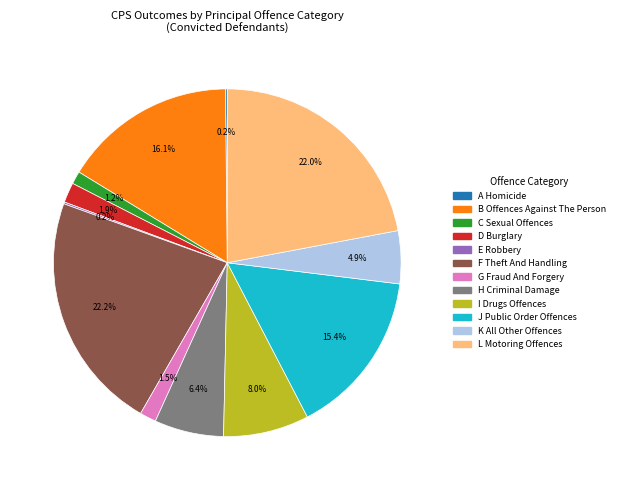

To the nearest percent, what portion does K All Other Offences represent?

5%